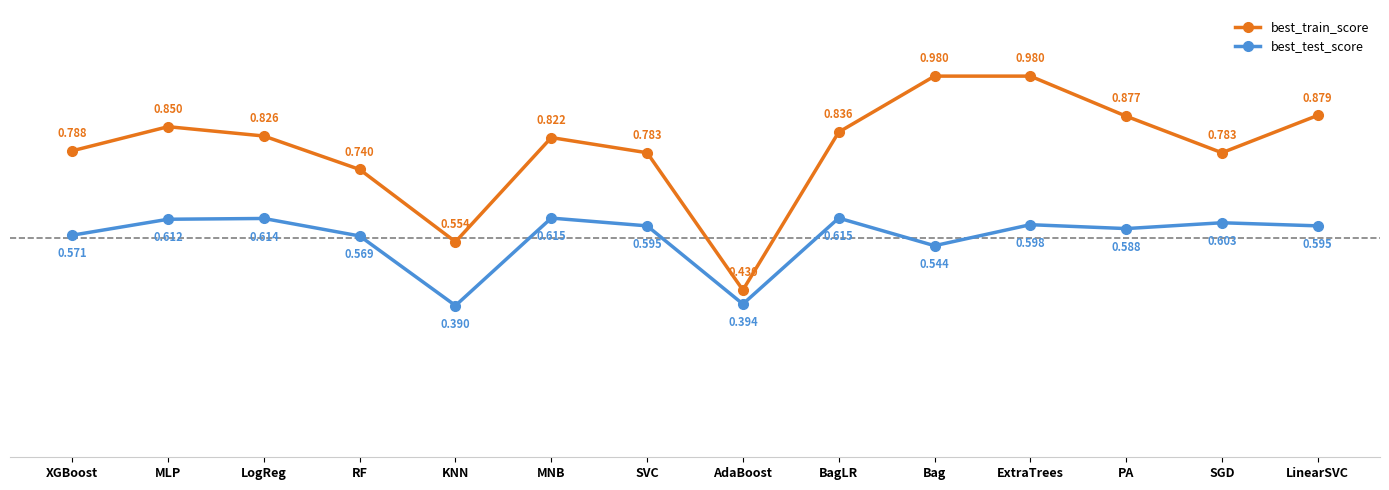

At which label is best_train_score closest to 0?

AdaBoost